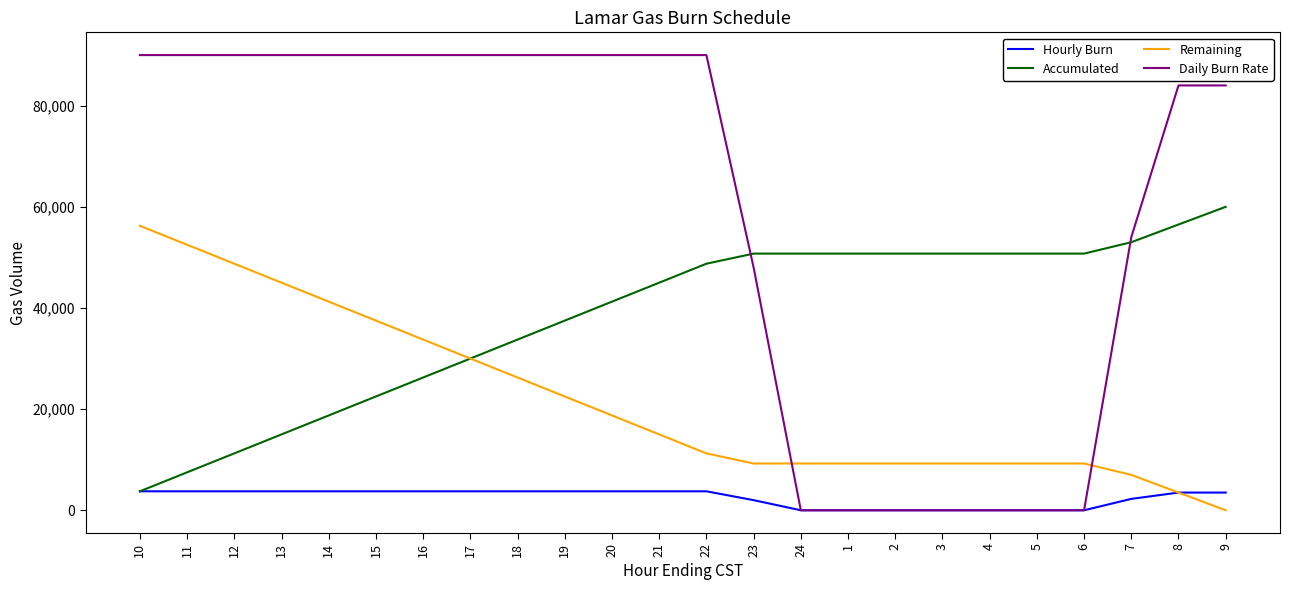

How many lines are shown in the chart?

4